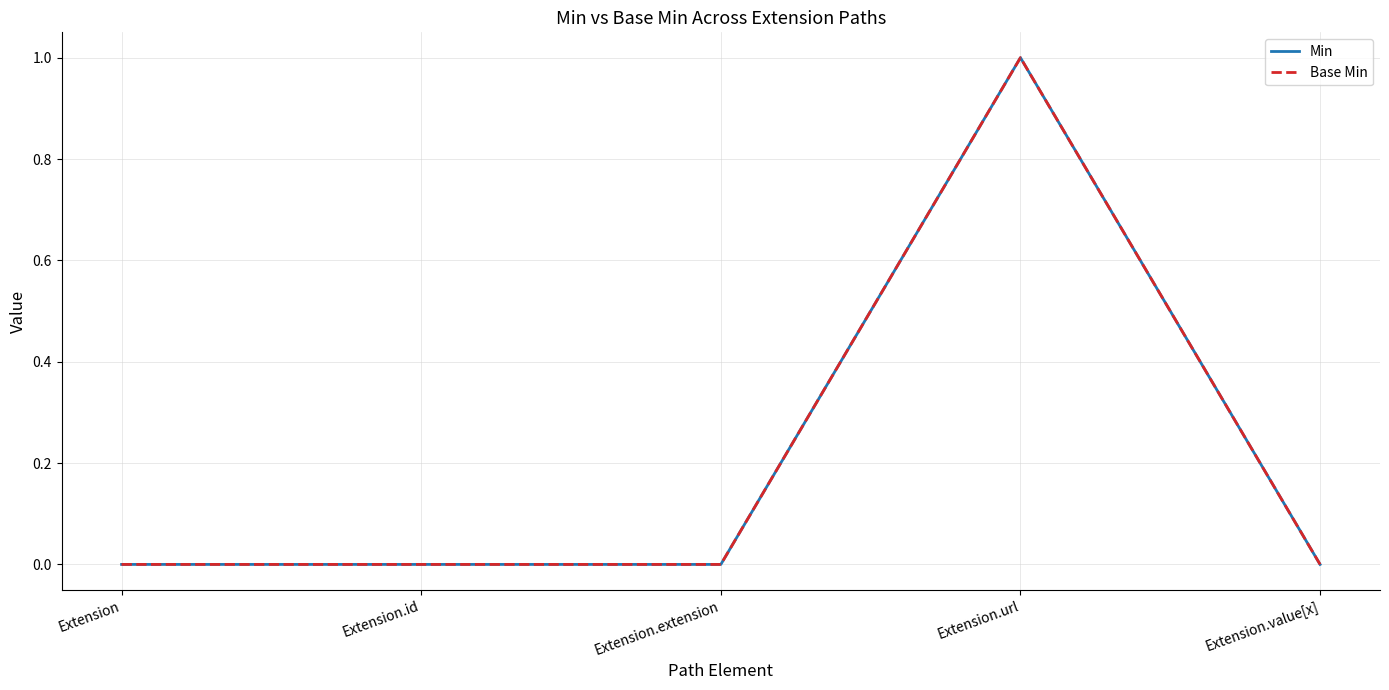

Which has a higher value, Extension.extension or Extension.url?

Extension.url